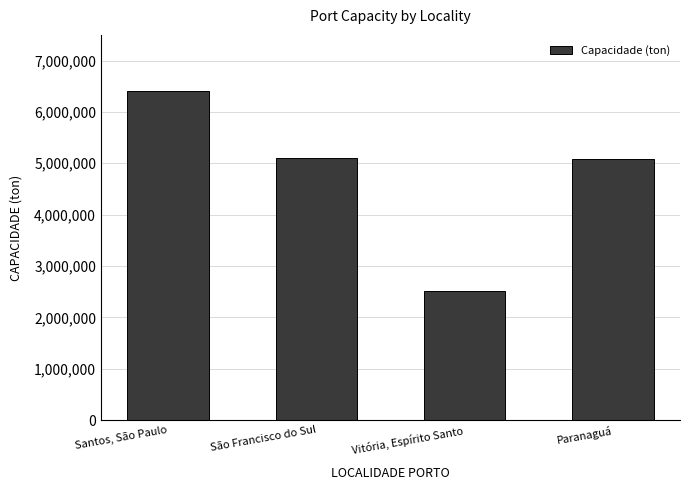

True or false: the data shows 6412541 at Santos, São Paulo.

True